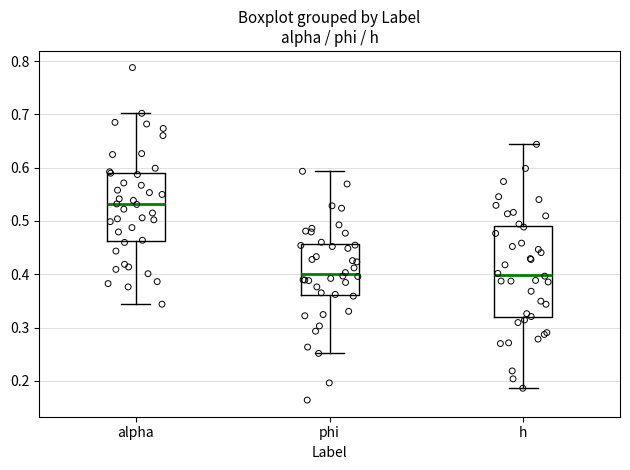

Reading left to right, transcribe this box plot: for each box, give where its median line is, the range the box spans, and where its two whiskers end, as read against the y-axis. The values are not printed on the chart, so give them approximately, as read against the axis.

alpha: median 0.53, box 0.46 to 0.59, whiskers 0.34 to 0.70
phi: median 0.40, box 0.36 to 0.46, whiskers 0.25 to 0.59
h: median 0.40, box 0.32 to 0.49, whiskers 0.19 to 0.64